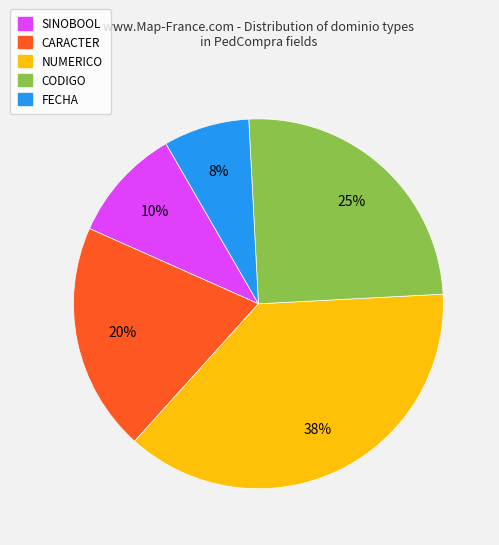

Rank the categories by value from highest to lowest.

NUMERICO, CODIGO, CARACTER, SINOBOOL, FECHA